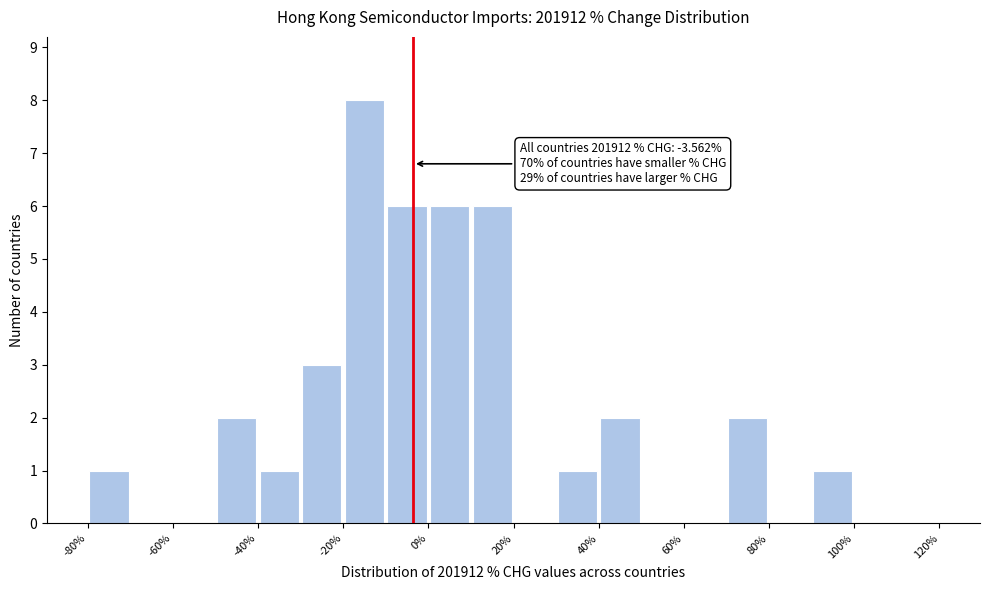

Over which range of the x-axis is the bar tallest?

-20 to -10